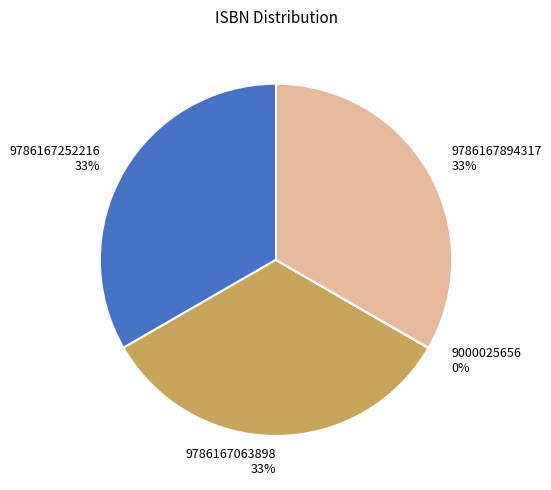

Combined, do 9786167252216 33% and 9786167894317 33% account for over 50%?

Yes